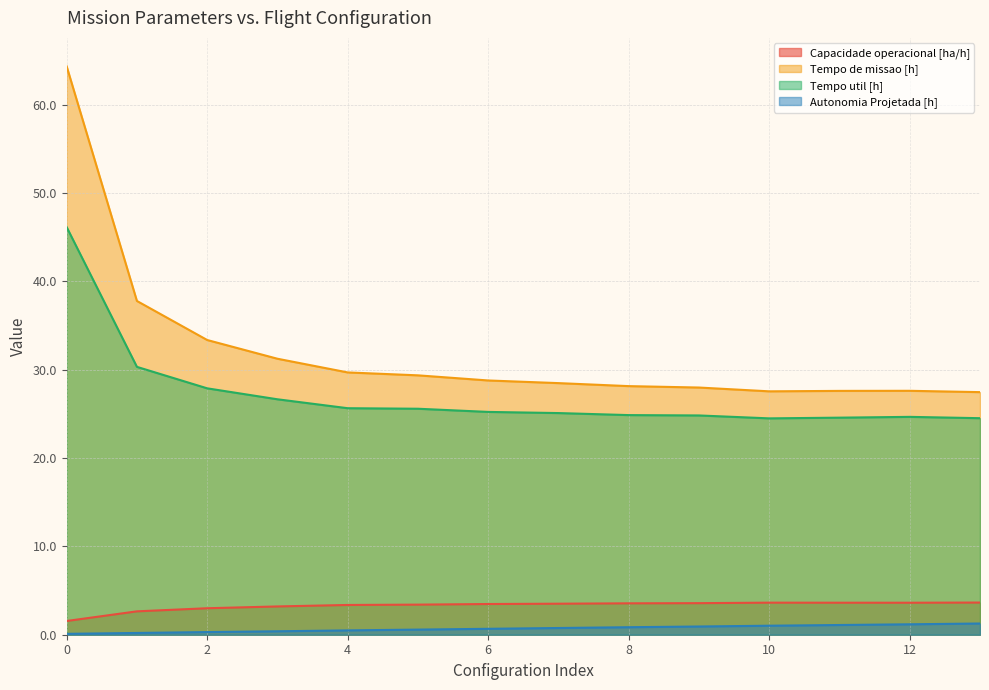

Does the chart display data point markers on the line(s)?

No